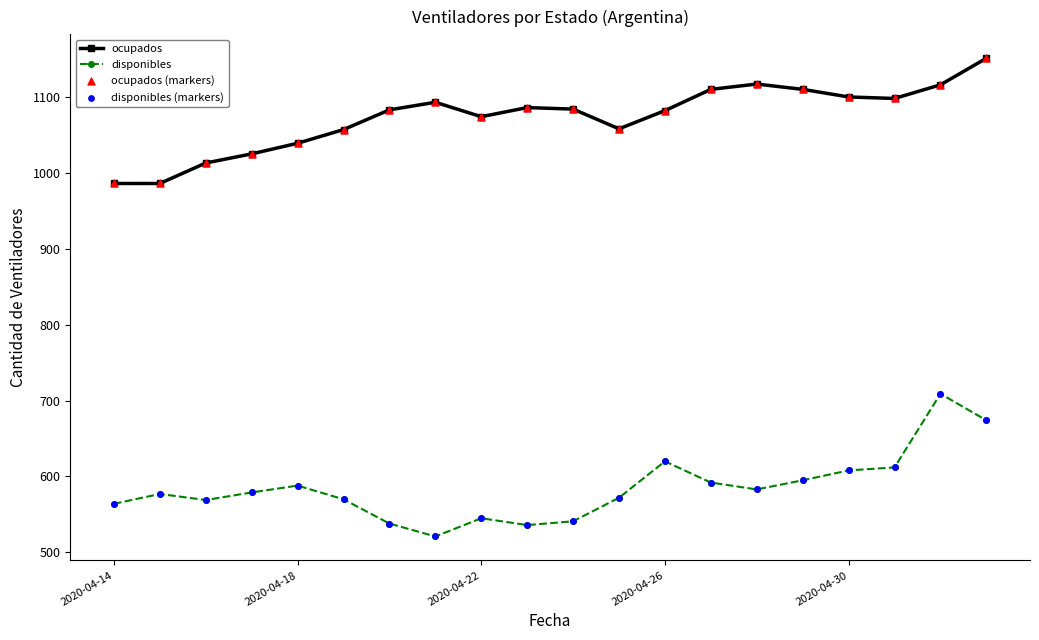

At how many categories does at least one series exceed 642?

20